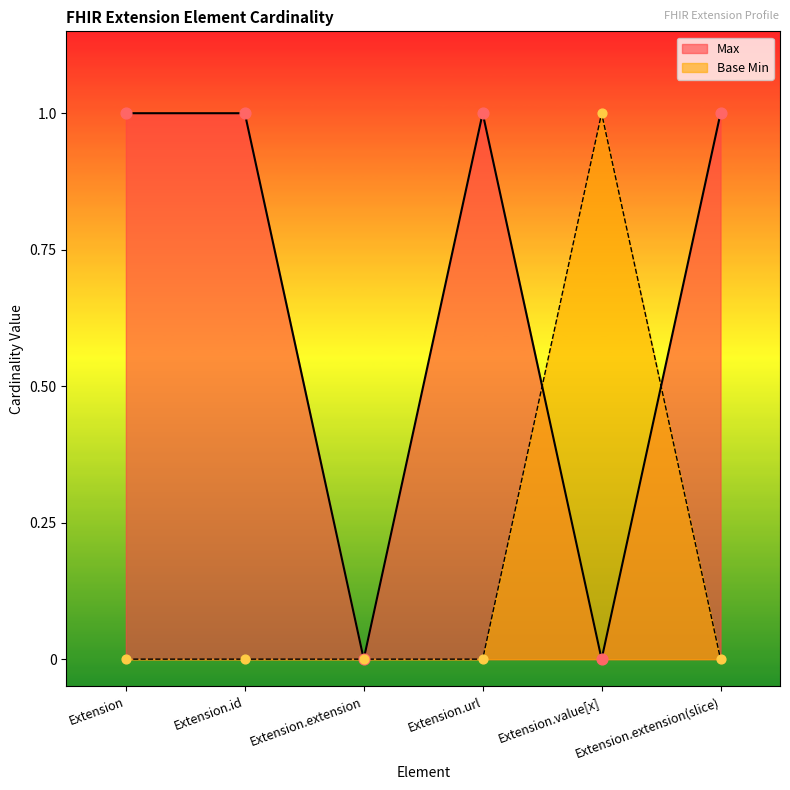

Which series has the largest total across all categories?

Max